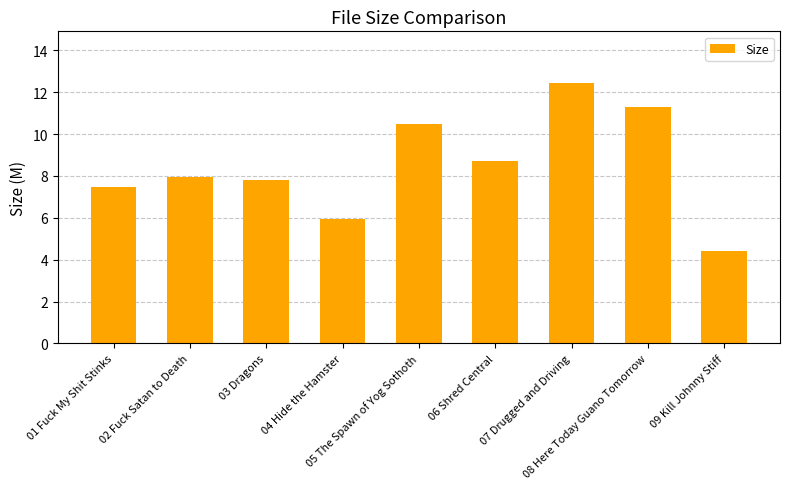

List the labels in order of value, largest first.

07 Drugged and Driving, 08 Here Today Guano Tomorrow, 05 The Spawn of Yog Sothoth, 06 Shred Central, 02 Fuck Satan to Death, 03 Dragons, 01 Fuck My Shit Stinks, 04 Hide the Hamster, 09 Kill Johnny Stiff